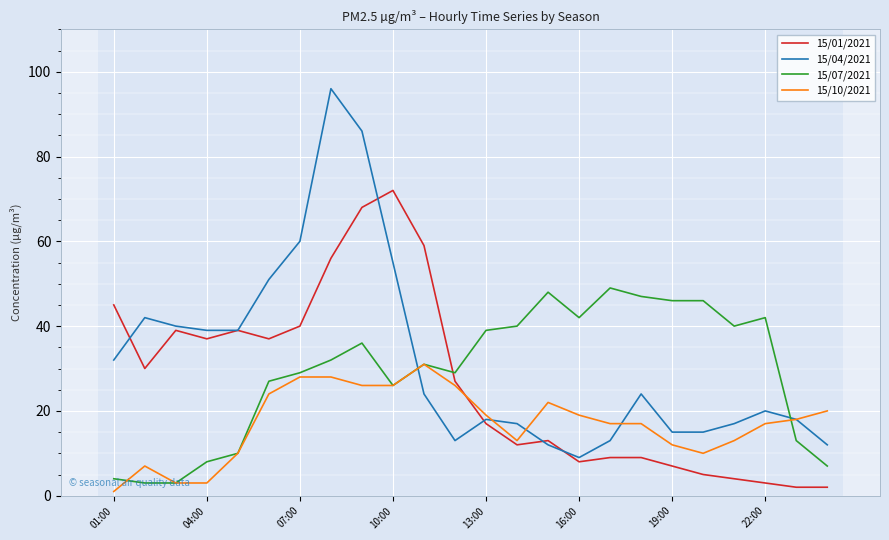

What is the greatest value displayed?

96